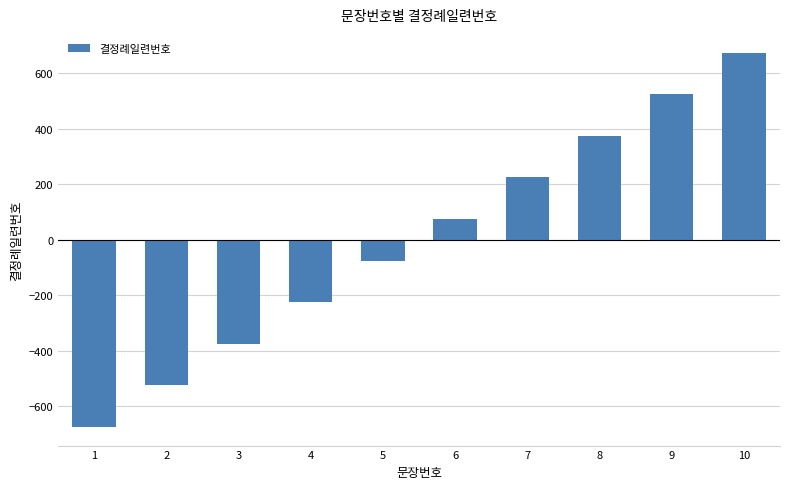

Reading left to right, list all the values displayed in this chart.

-675	-525	-375	-225	-75	75	225	375	525	675